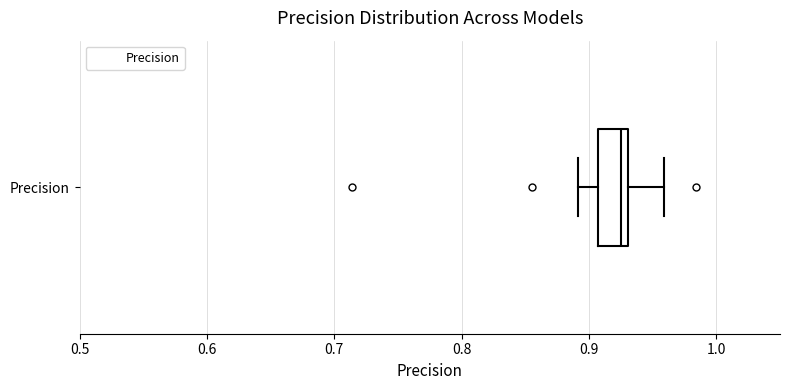

Where does the left whisker of the box for Precision end on the x-axis? The values are not printed on the chart, so give them approximately, as read against the axis.

0.89